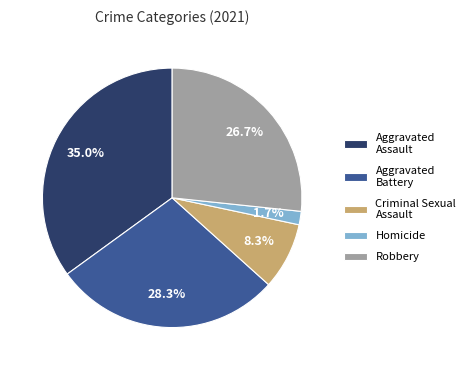

True or false: Criminal Sexual Assault accounts for 8% of the total.

True